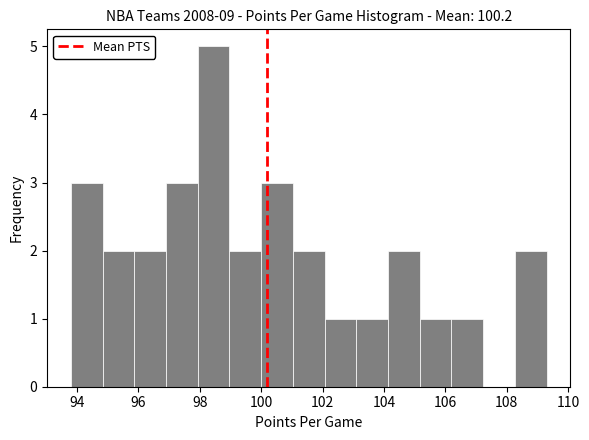

Reading left to right, list every bar in this chart as the range it spans on the x-axis followed by its height. Neither the bar edges nor the heights are printed on the chart, so give them approximately, as read against the axes.

93.8 to 94.8: 3
94.8 to 95.8: 2
95.8 to 97.0: 2
97.0 to 98.0: 3
98.0 to 99.0: 5
99.0 to 100.0: 2
100.0 to 101.0: 3
101.0 to 102.0: 2
102.0 to 103.2: 1
103.2 to 104.2: 1
104.2 to 105.2: 2
105.2 to 106.2: 1
106.2 to 107.2: 1
107.2 to 108.2: 0
108.2 to 109.4: 2